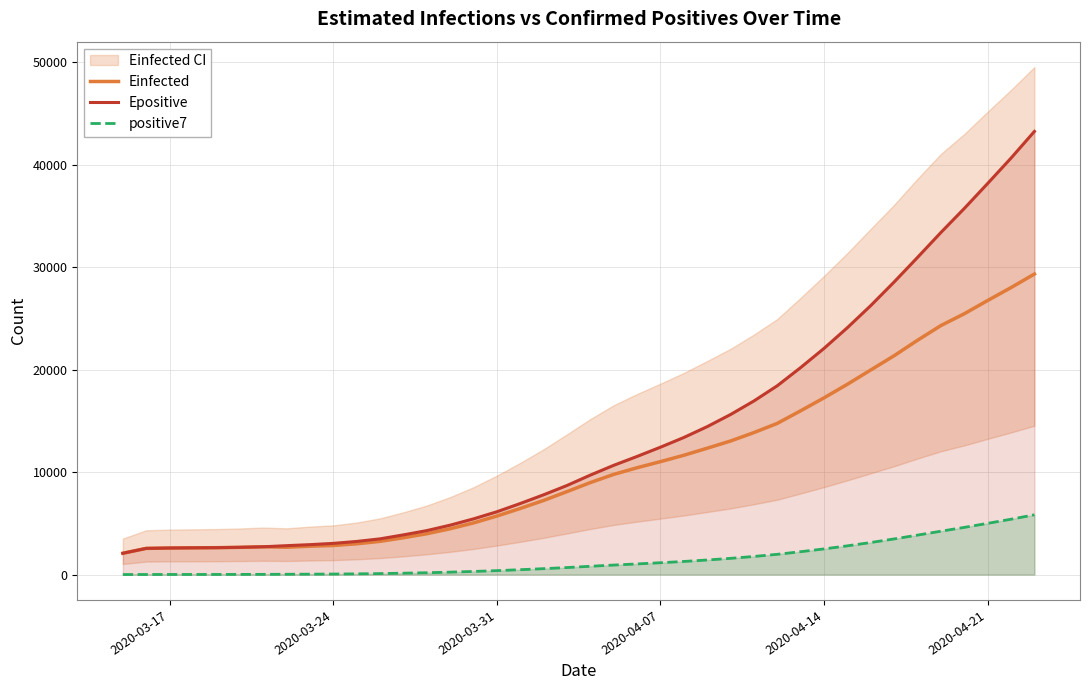

True or false: positive7 and Epositive cross at least once.

False